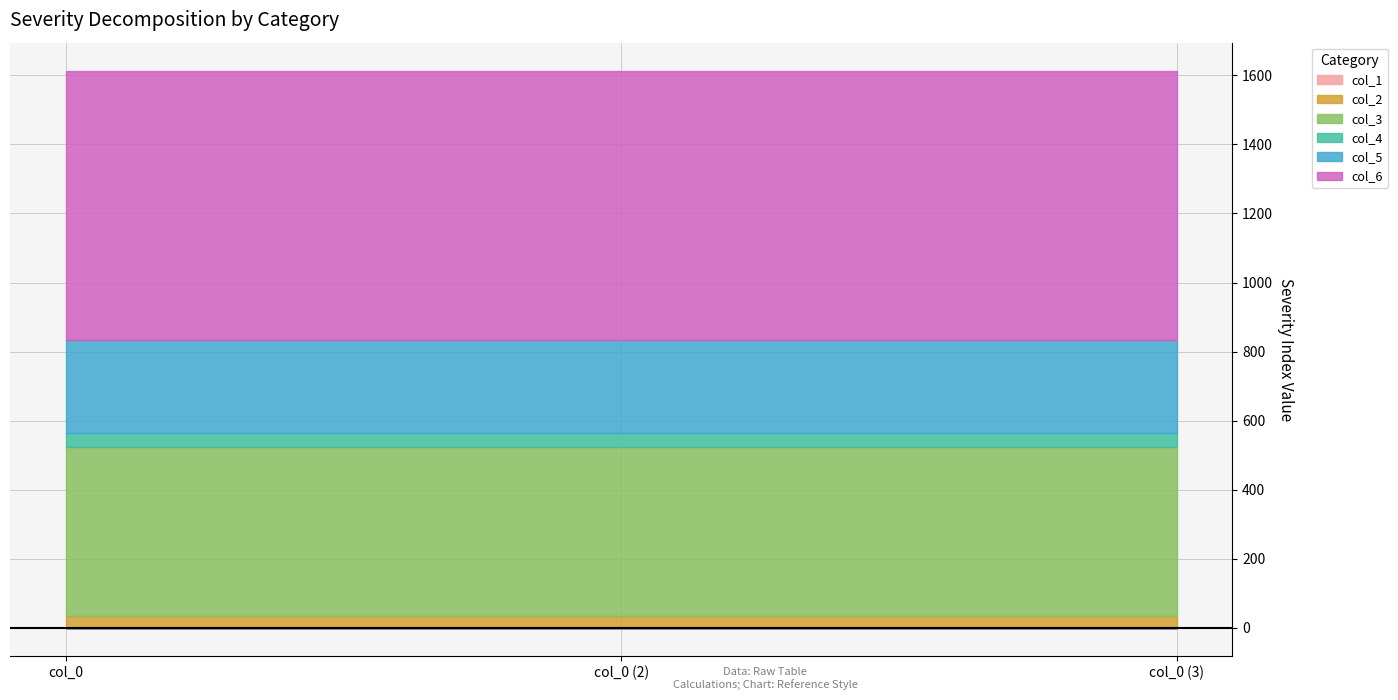

Which has a higher value, col_0 (3) or col_0 (2)?

col_0 (3)